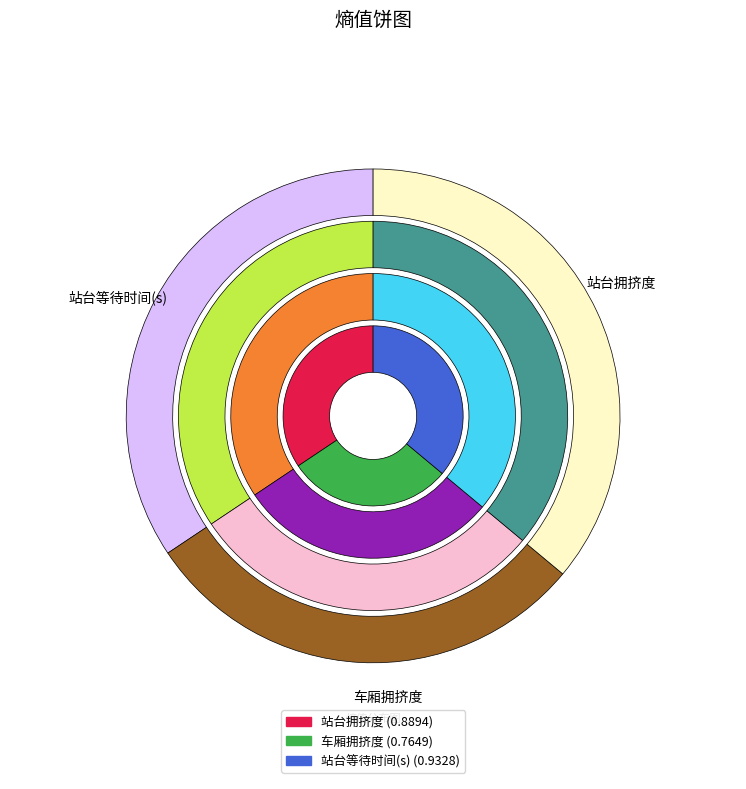

Rank the categories by value from highest to lowest.

站台等待时间(s), 站台拥挤度, 车厢拥挤度